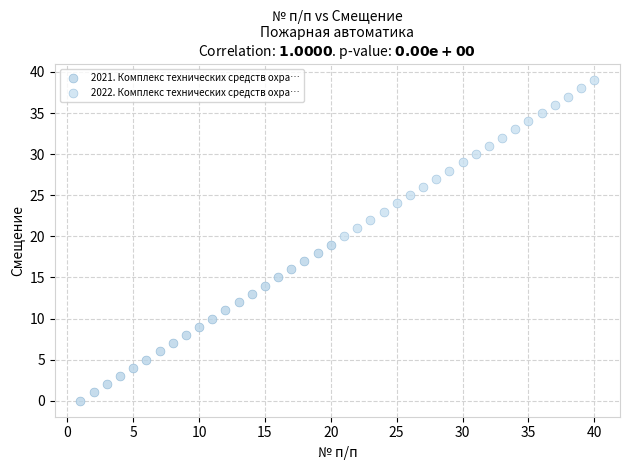

What are all the series names shown in the legend?

2021. Комплекс технических средств охра…, 2022. Комплекс технических средств охра…